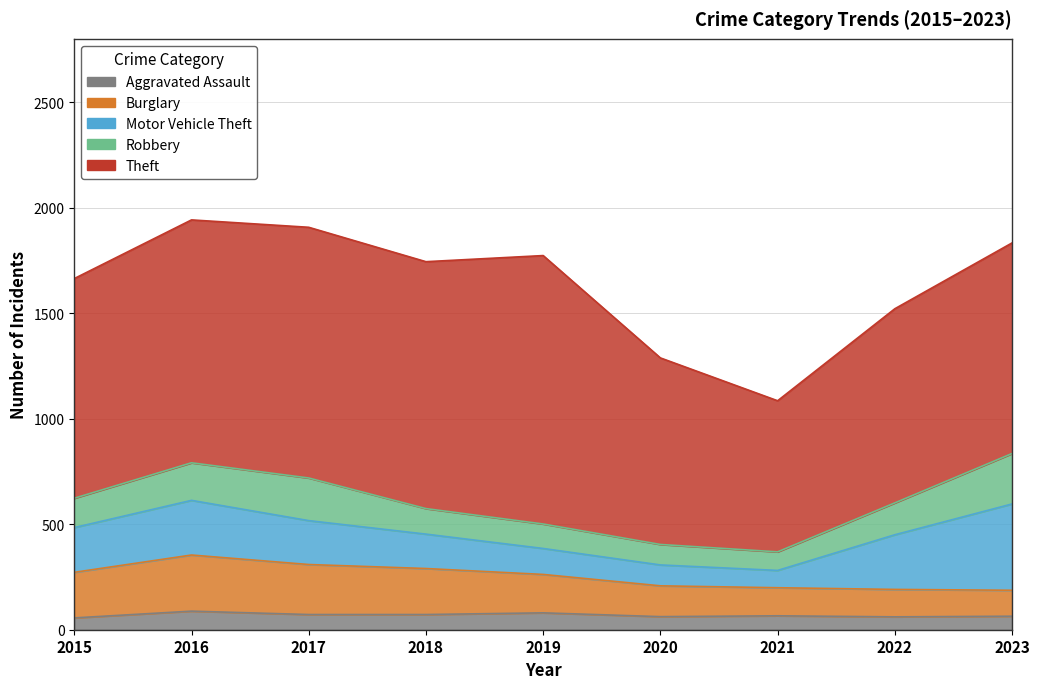

True or false: Aggravated Assault has more than 0 points higher than both neighbors.

True